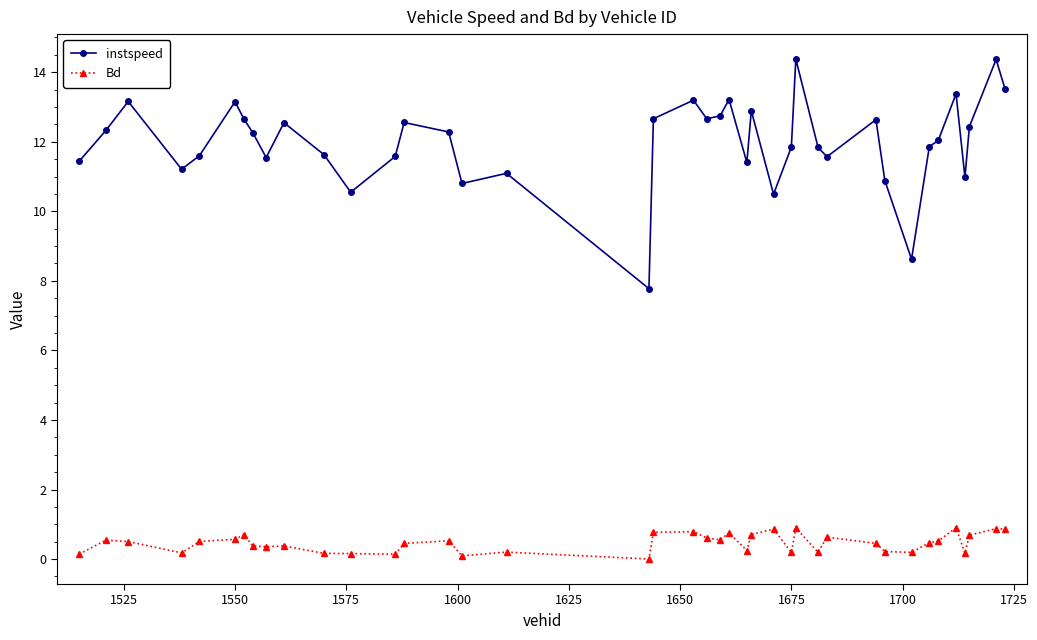

True or false: instspeed and Bd cross at least once.

False